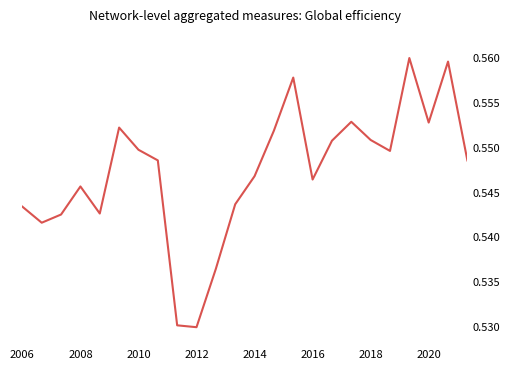

Does the chart have visible grid lines?

No